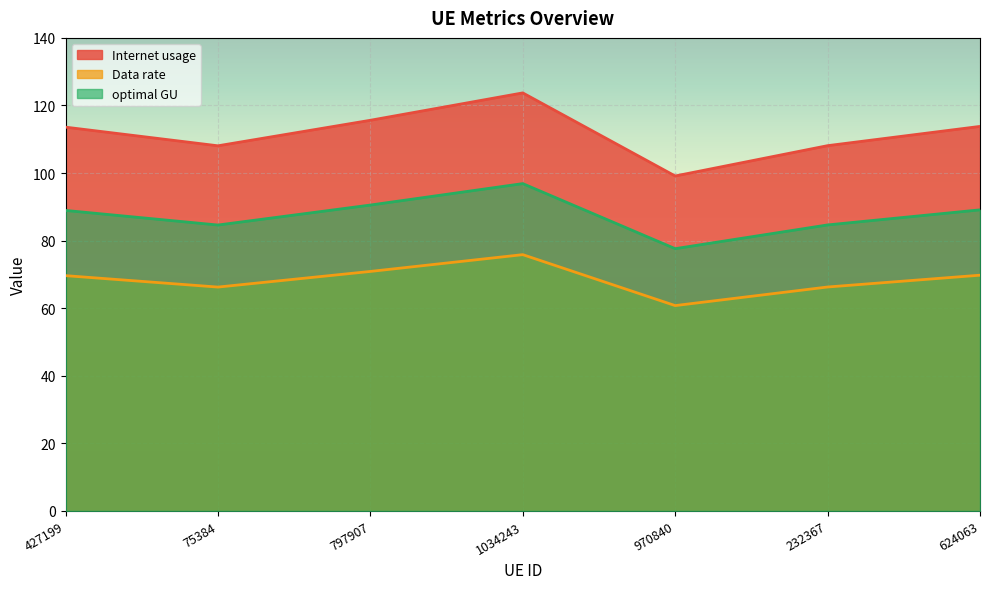

Reading right to left, transcribe all the data shown in this chart.

Internet usage: 113.8	108.1	99.1	123.7	115.6	108.1	113.6
Data rate: 69.8	66.3	60.8	75.9	70.9	66.3	69.6
optimal GU: 89.1	84.6	77.6	96.9	90.5	84.6	88.9